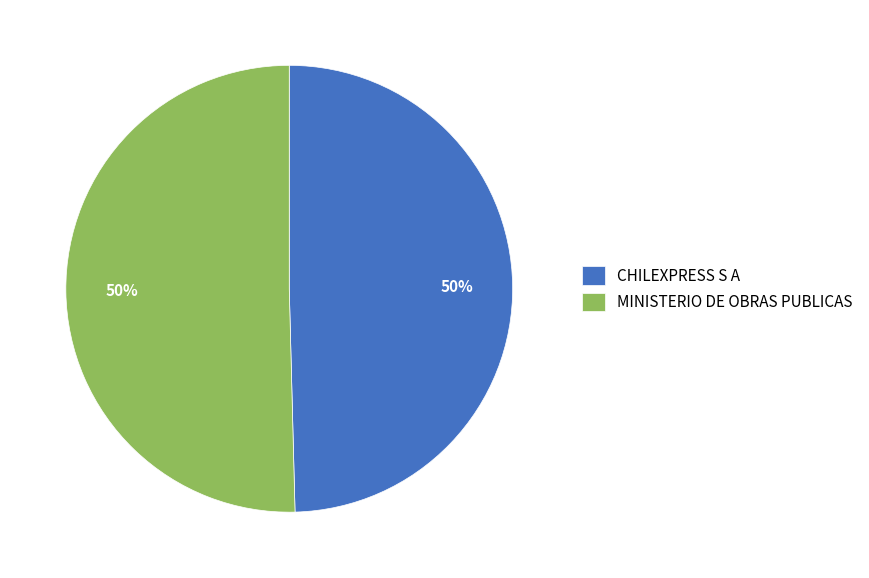

To the nearest percent, what is the combined percentage of CHILEXPRESS S A and MINISTERIO DE OBRAS PUBLICAS?

100%